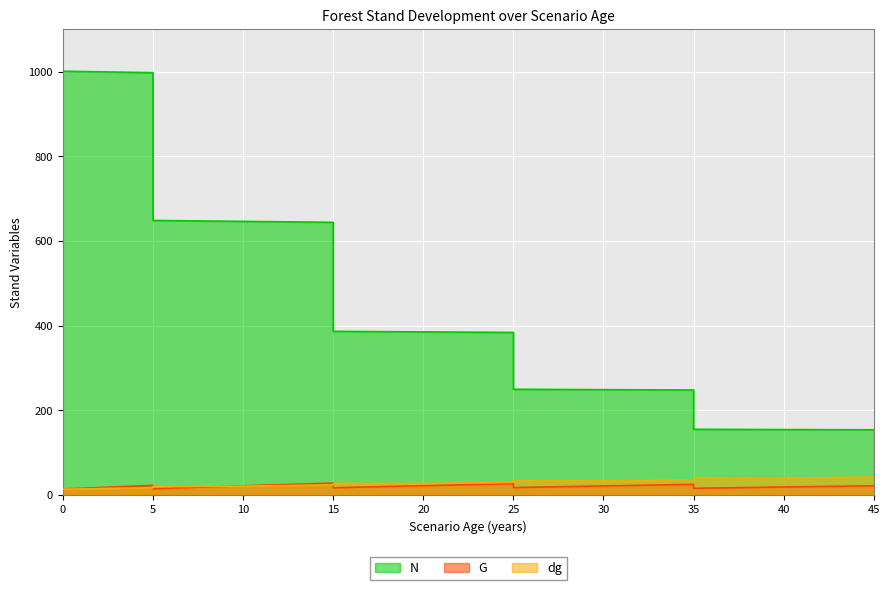

Is it true that N equals 1000.9 at 0?

True